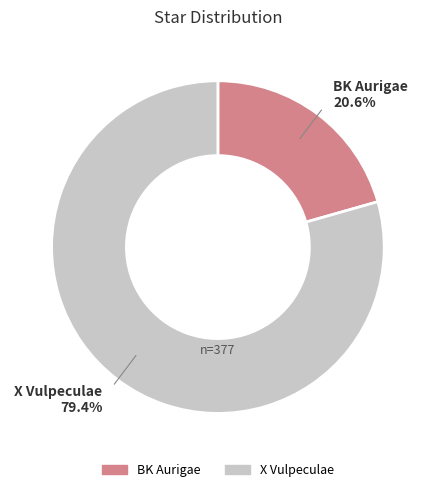

Which slice is the smallest?

BK Aurigae